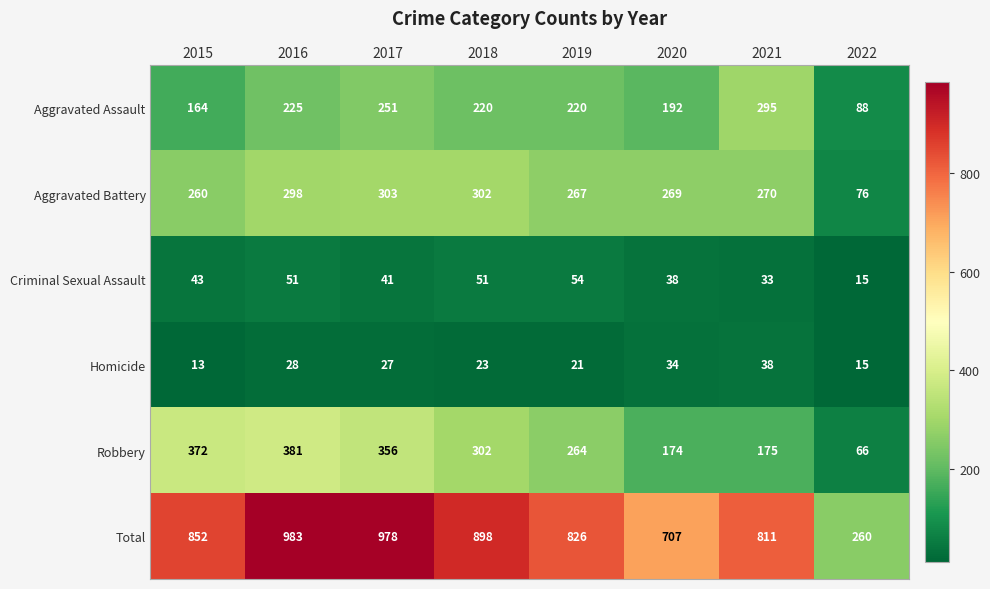

At how many categories does at least one series exceed 178?

8